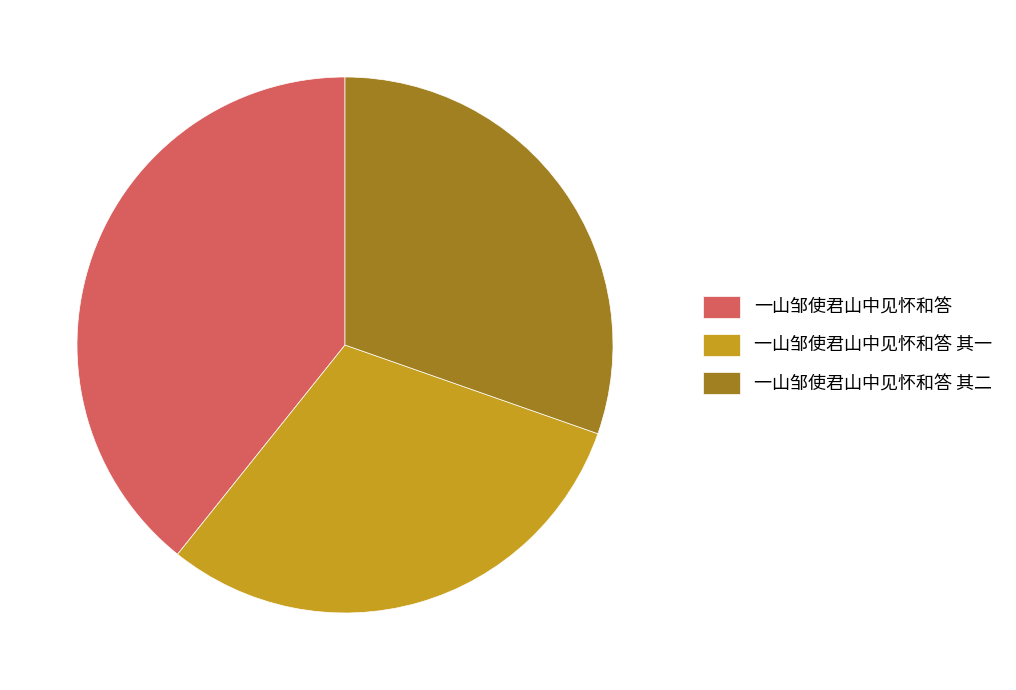

Is 一山邹使君山中见怀和答 其一 the majority of the pie?

No